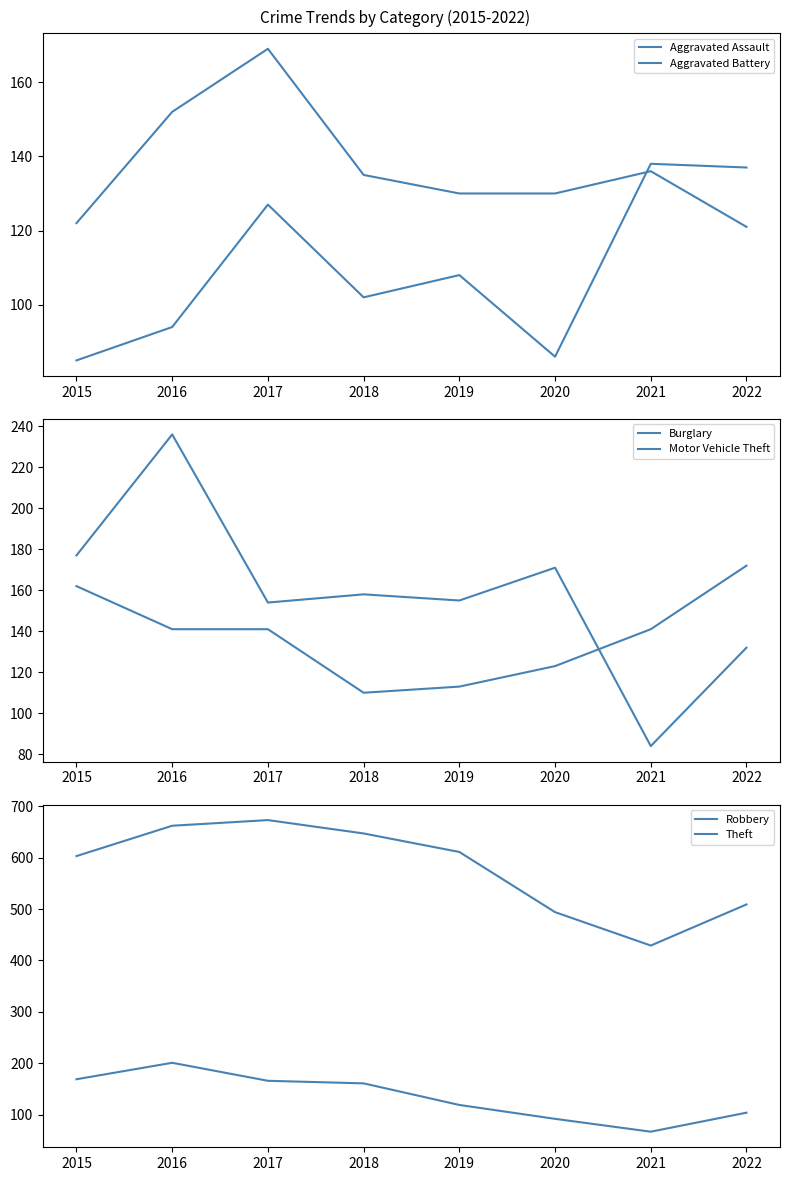

At which label is Theft closest to 551?

2022